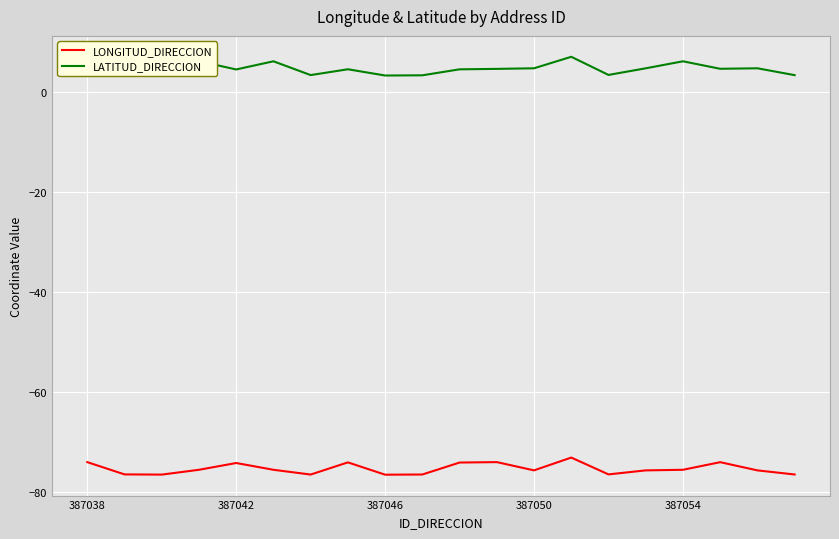

True or false: LONGITUD_DIRECCION and LATITUD_DIRECCION cross at least once.

False